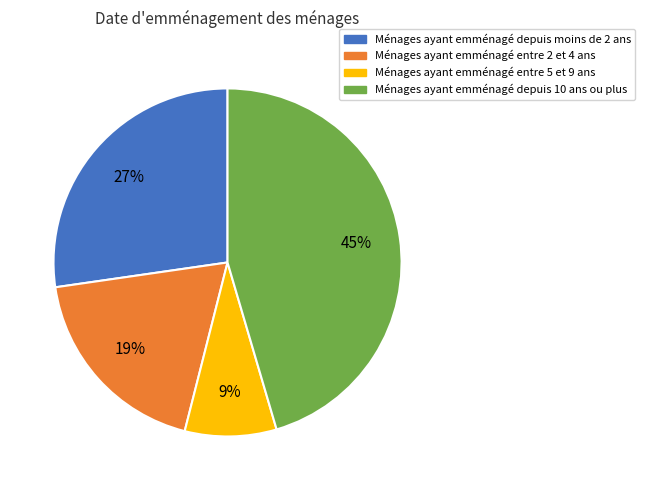

To the nearest percent, what is the average slice percentage?

25%